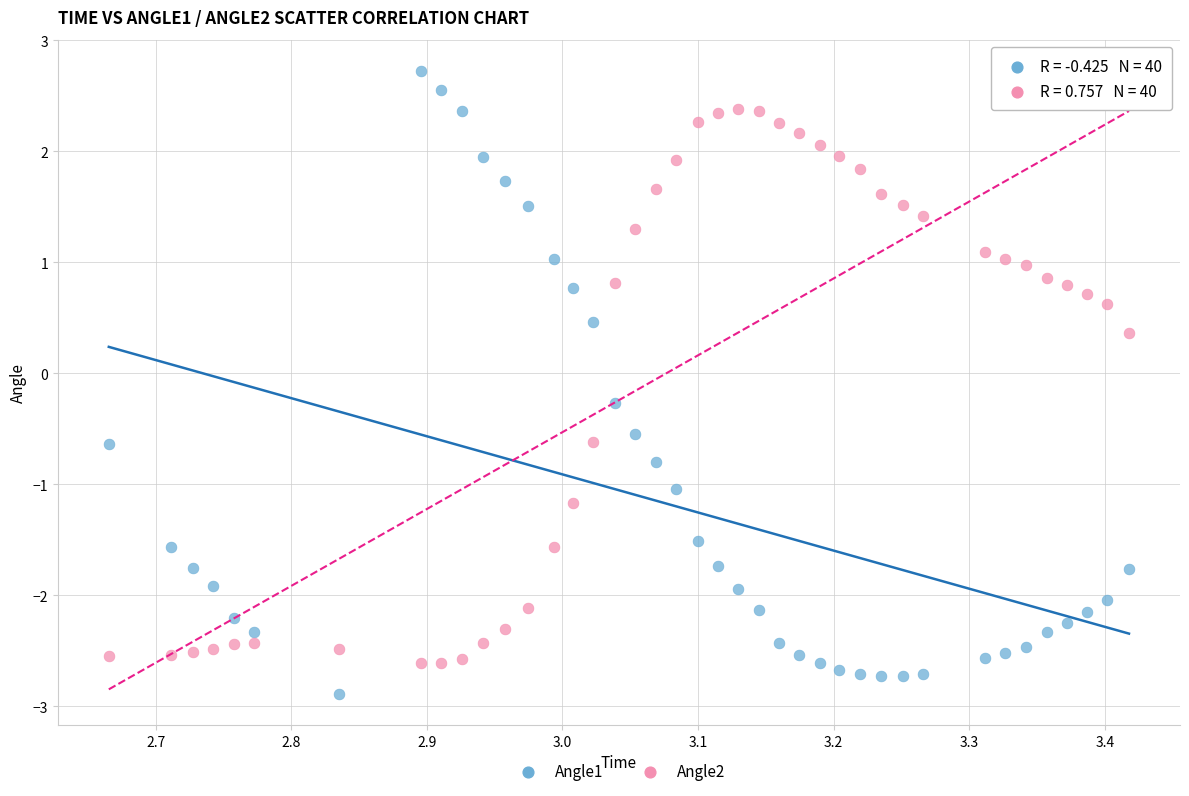

Across all series, what Y value is closest to 0?

-0.3